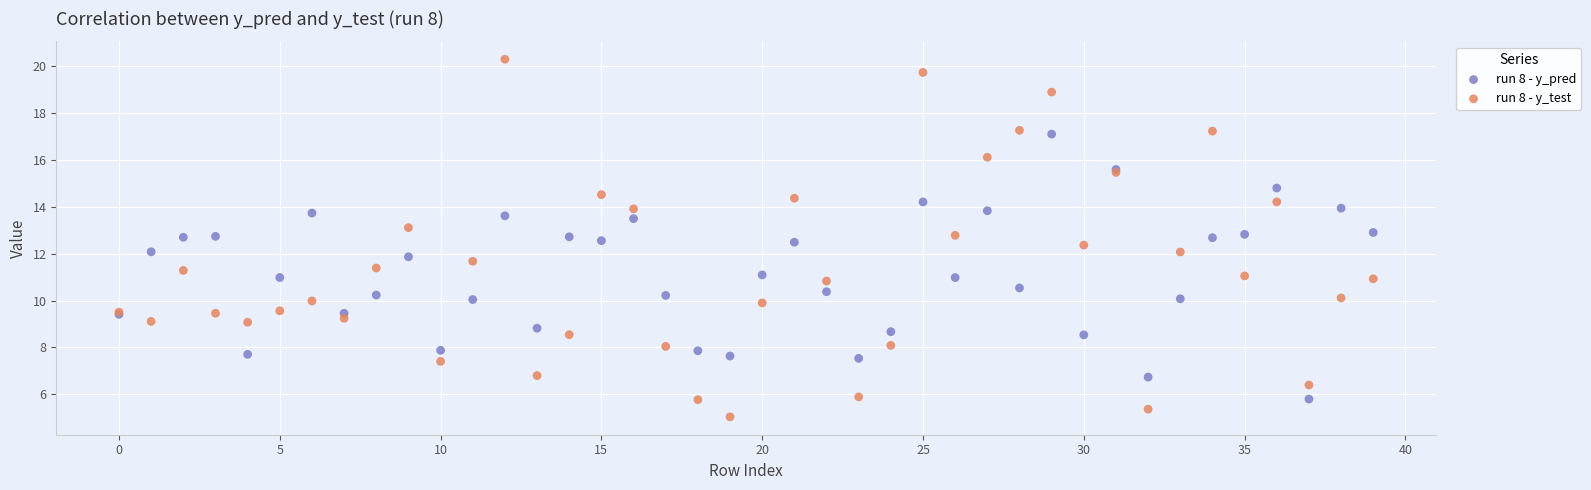

Which series reaches the minimum Y coordinate?

run 8 - y_test